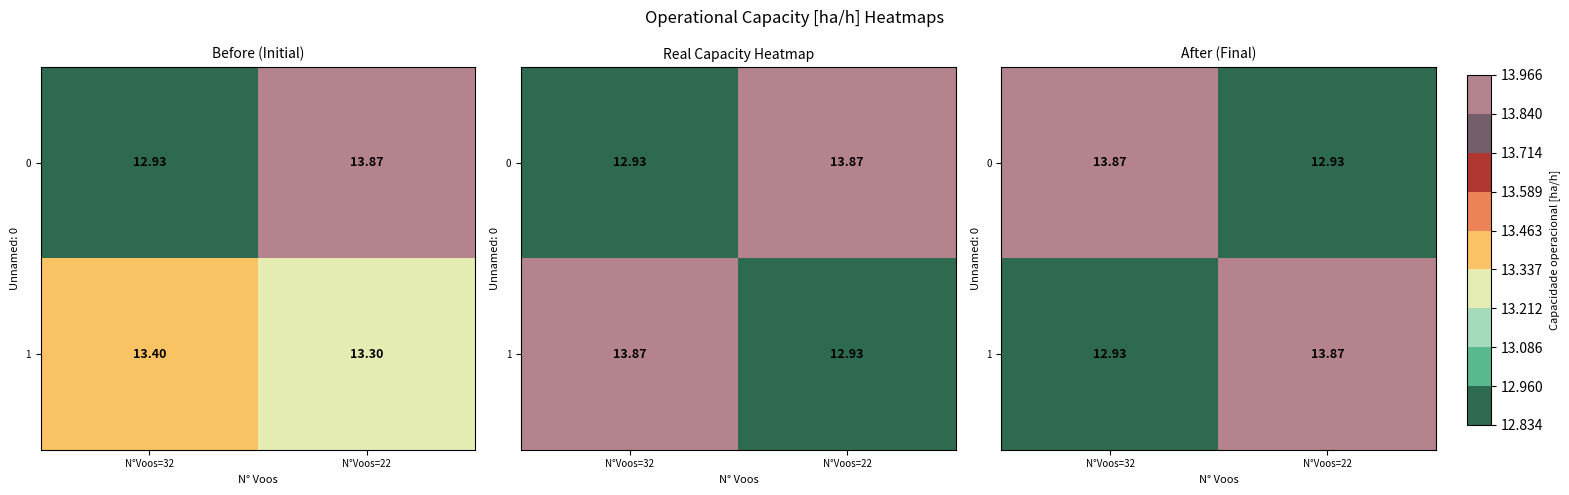

What is the difference between the 0 values at N°Voos=22 and N°Voos=32?

0.9